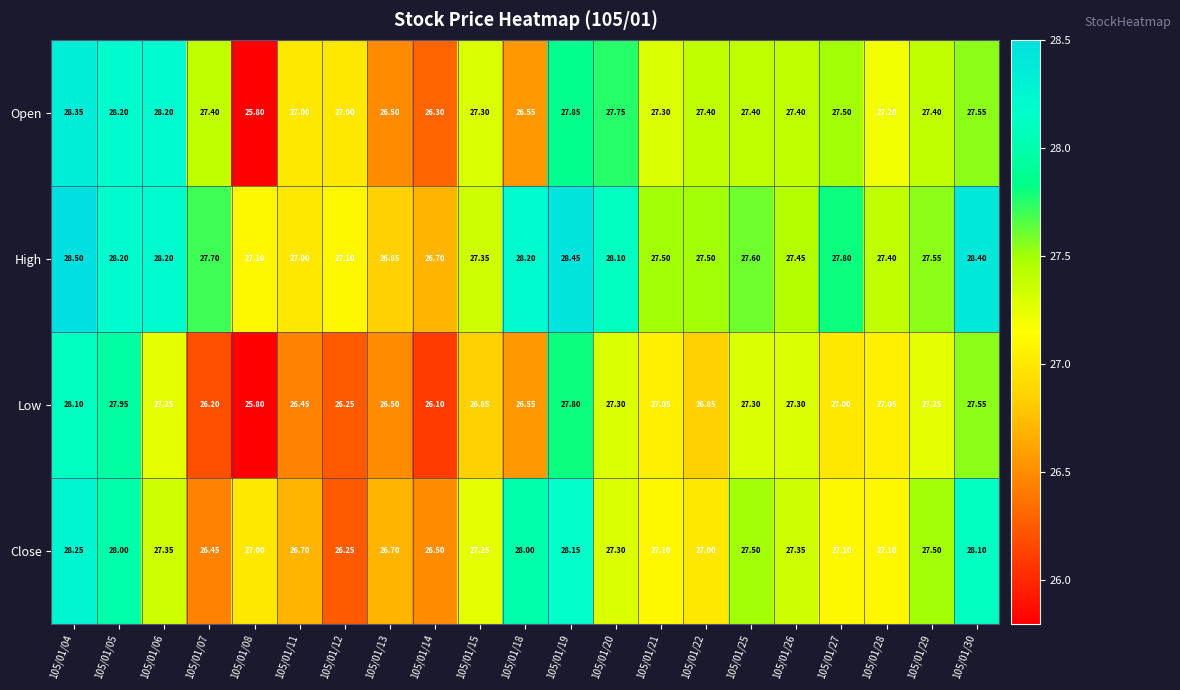

Which series has the largest total across all categories?

High